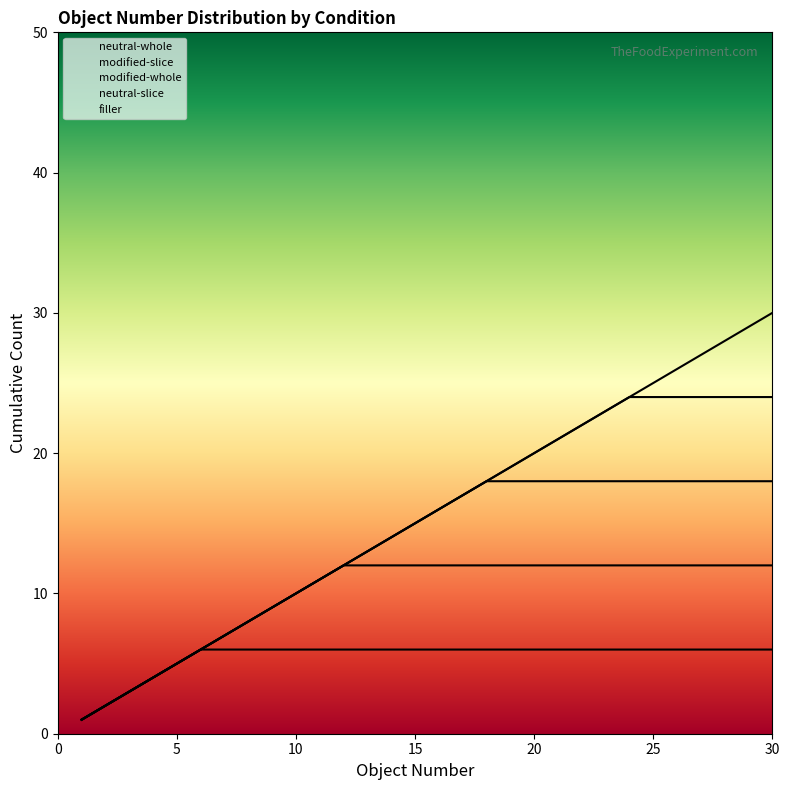

How many values in the neutral-slice series exceed 22?

2